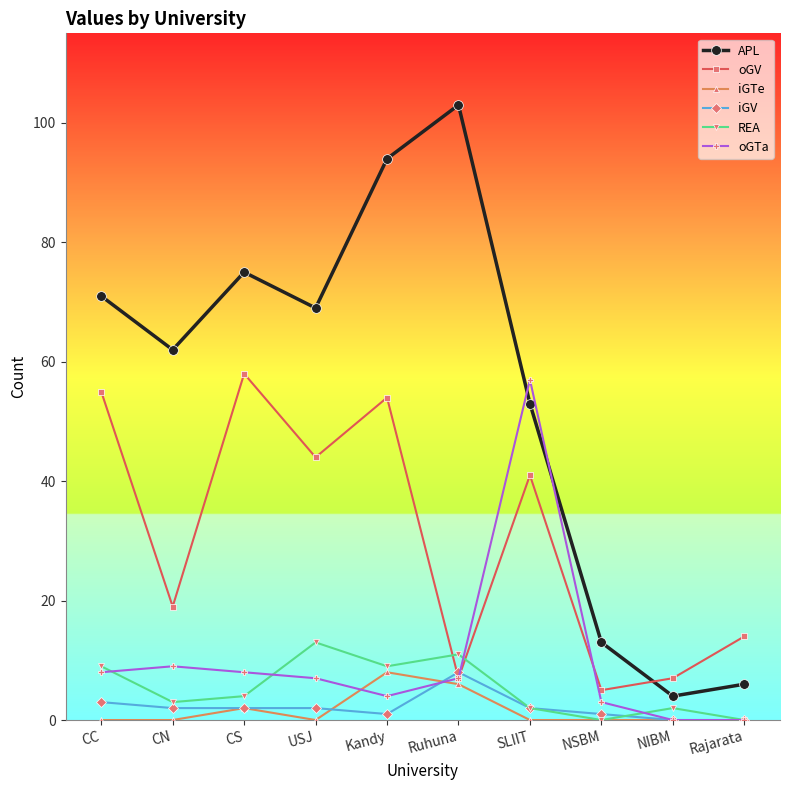

Where is iGTe nearest to the value 4?

CS